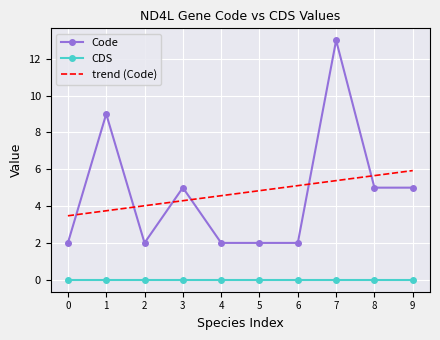

True or false: trend (Code) has more than 1 interior local peaks.

False